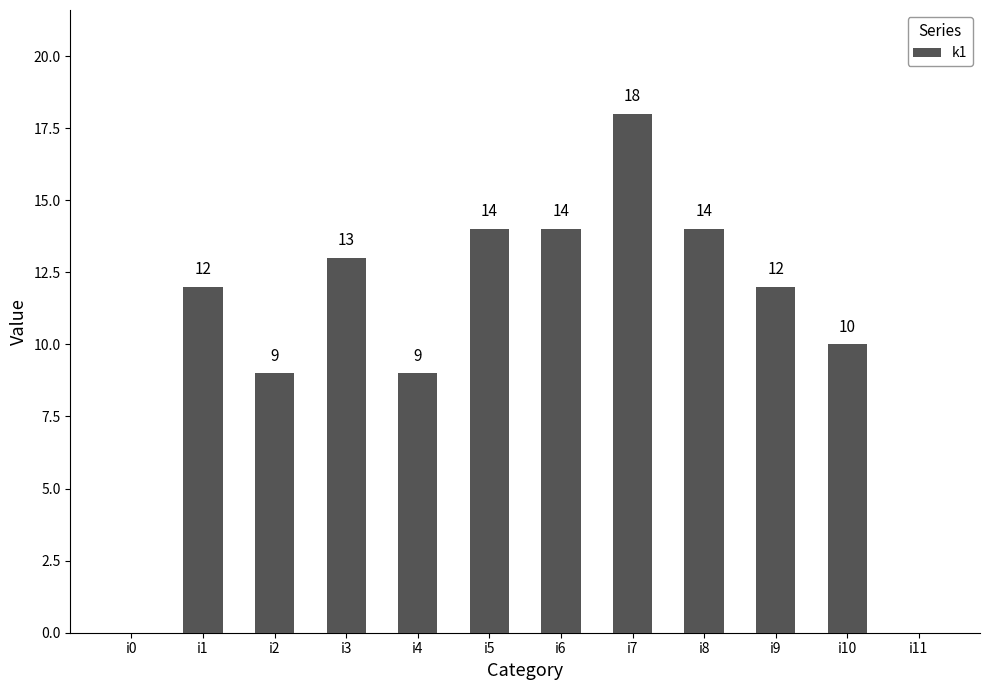

What is the change in value from i7 to i8?

-4